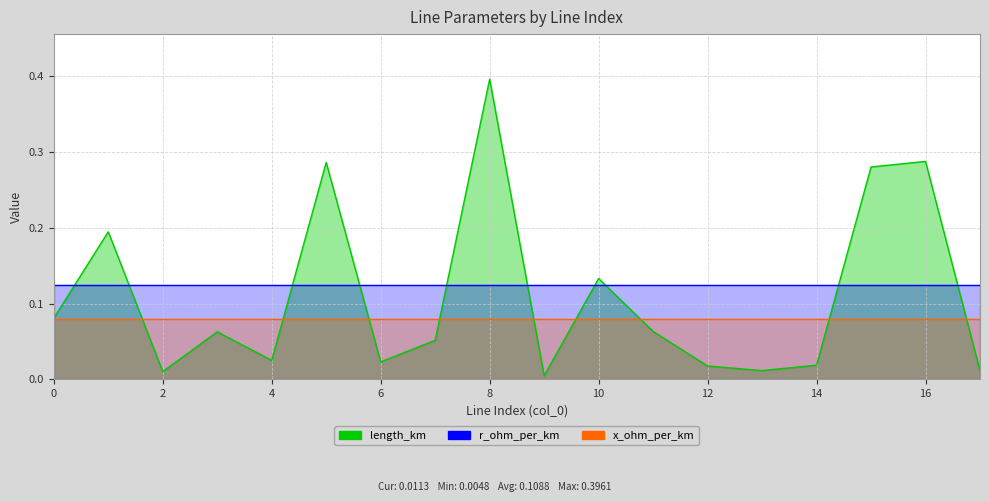

Between 8 and 15, which series saw the biggest shift?

length_km